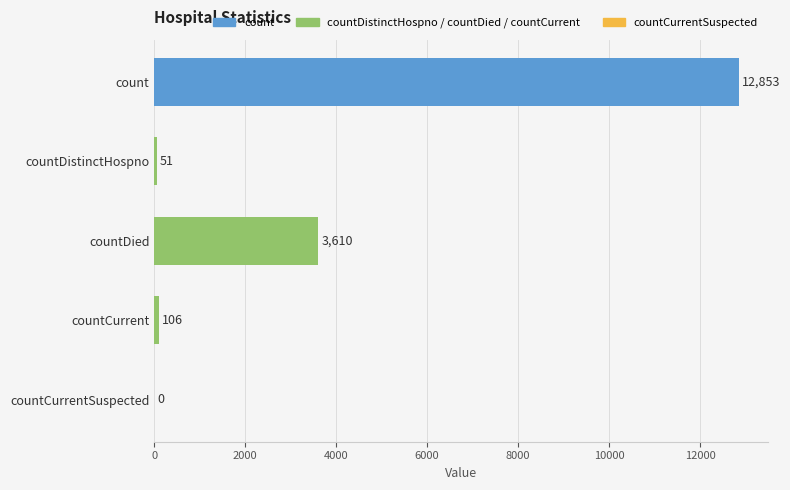

The value at count is 12853. True or false?

True